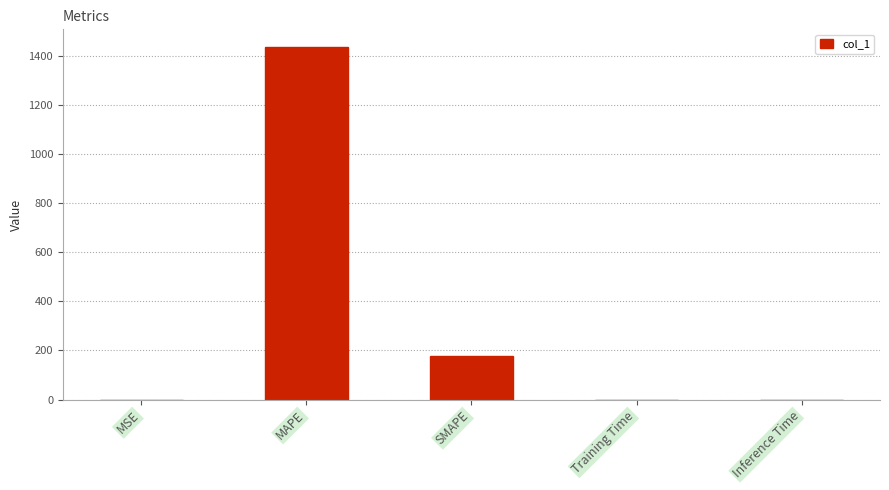

Is it true that the value at SMAPE is 175.6?

True